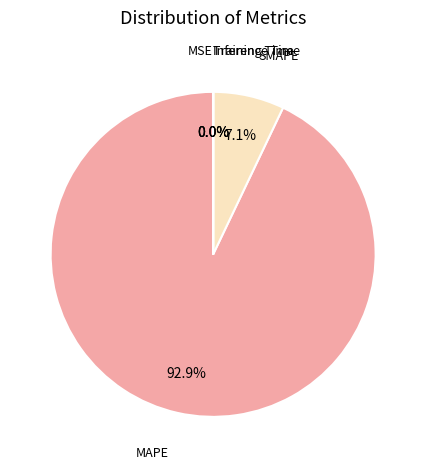

To the nearest percent, what is the combined percentage of MAPE and SMAPE?

100%